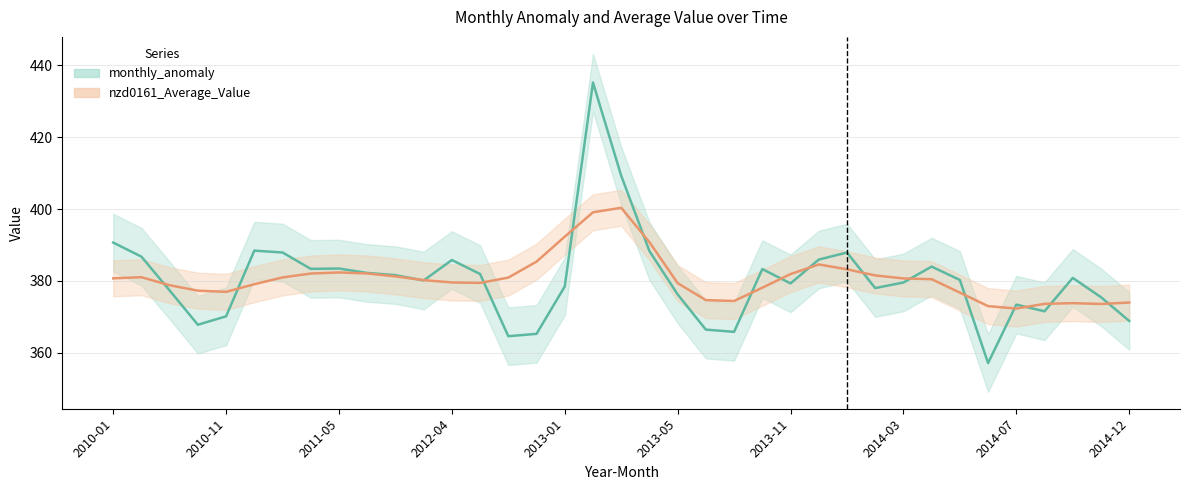

After their last crossing, which series has the higher values: nzd0161_Average_Value or monthly_anomaly?

nzd0161_Average_Value